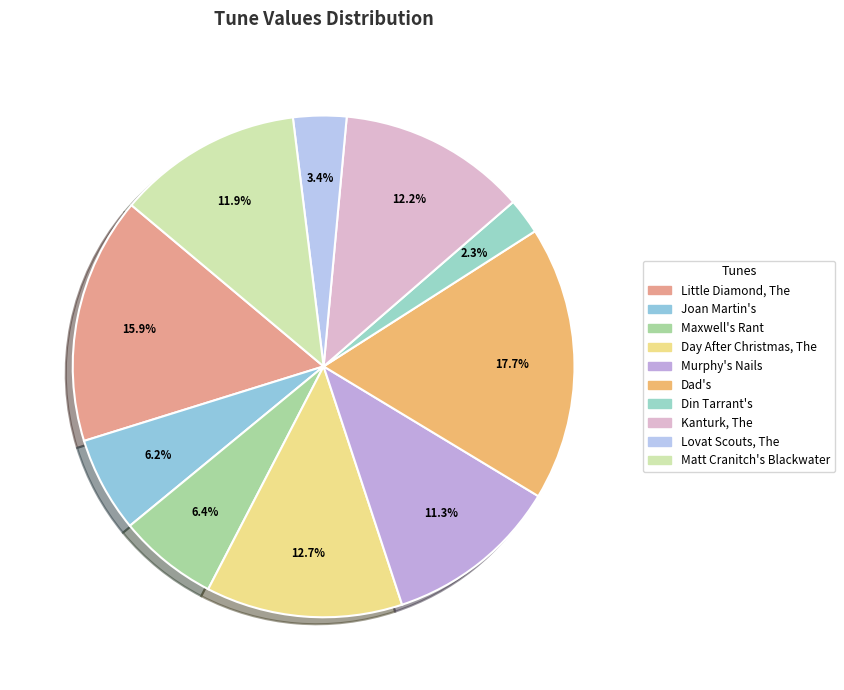

Is there a majority slice in this chart?

No